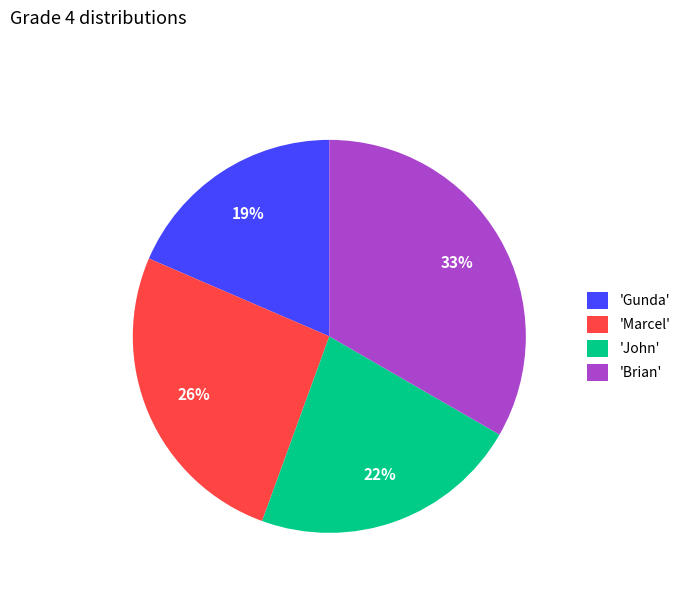

Combined, do 'Marcel' and 'Gunda' account for over 50%?

No